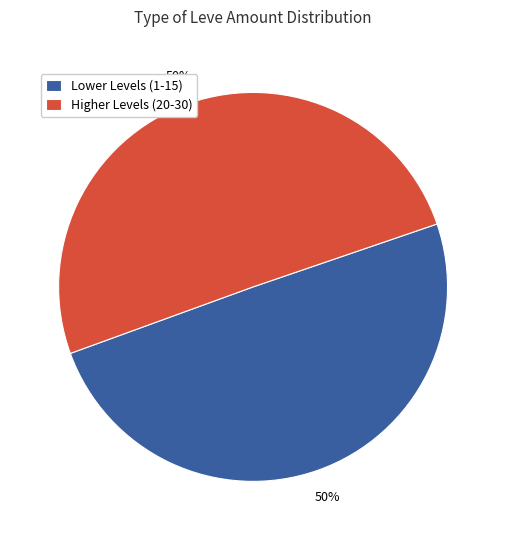

To the nearest percent, what portion does Higher Levels (20-30) represent?

50%